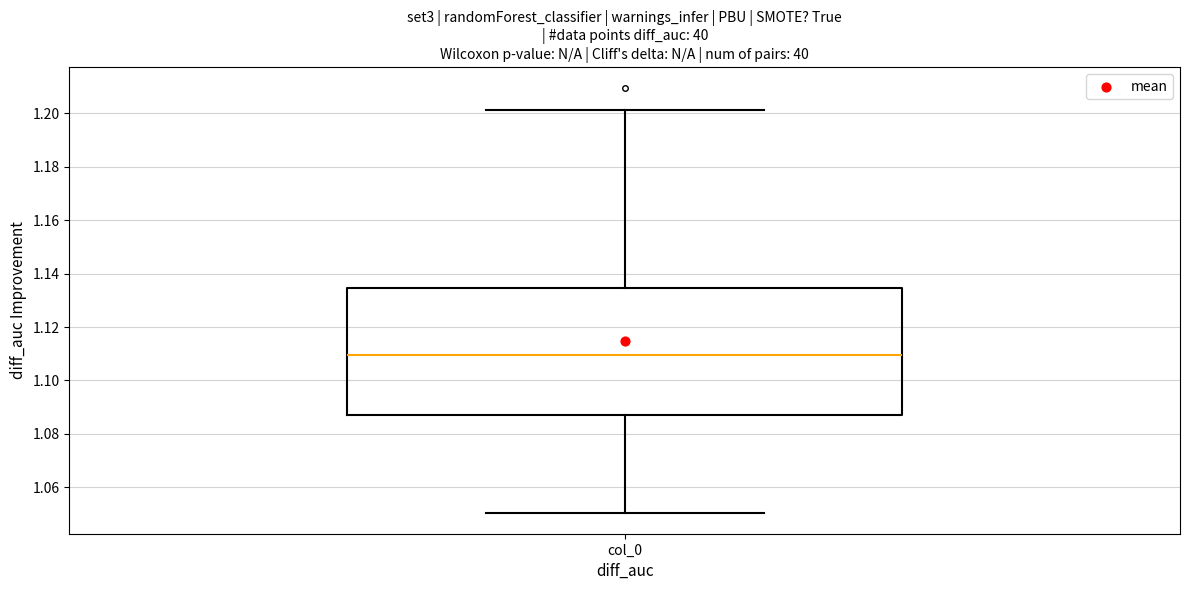

Read this box plot against the y-axis: the position of the median line, the range covered by the box, and the ends of both whiskers. The values are not printed on the chart, so give them approximately, as read against the axis.

median 1.110, box 1.088 to 1.134, whiskers 1.050 to 1.202